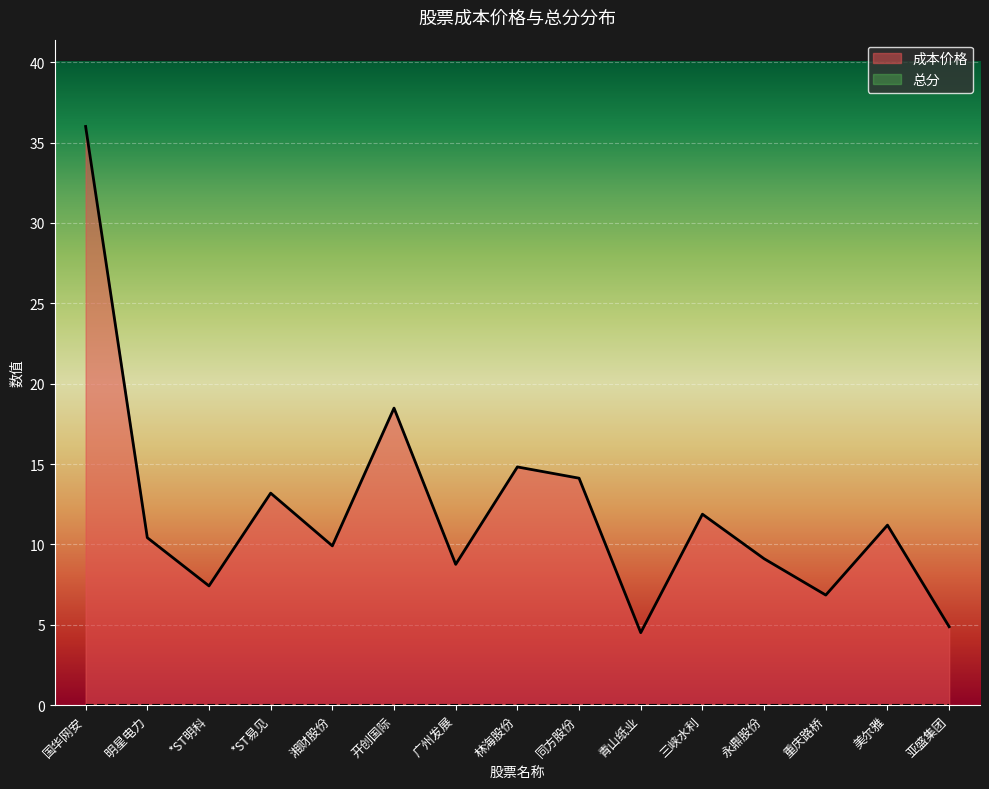

Reading right to left, what are all the values shown in this chart?

4.9	11.2	6.8	9.1	11.9	4.5	14.1	14.8	8.8	18.5	9.9	13.2	7.4	10.4	36.0